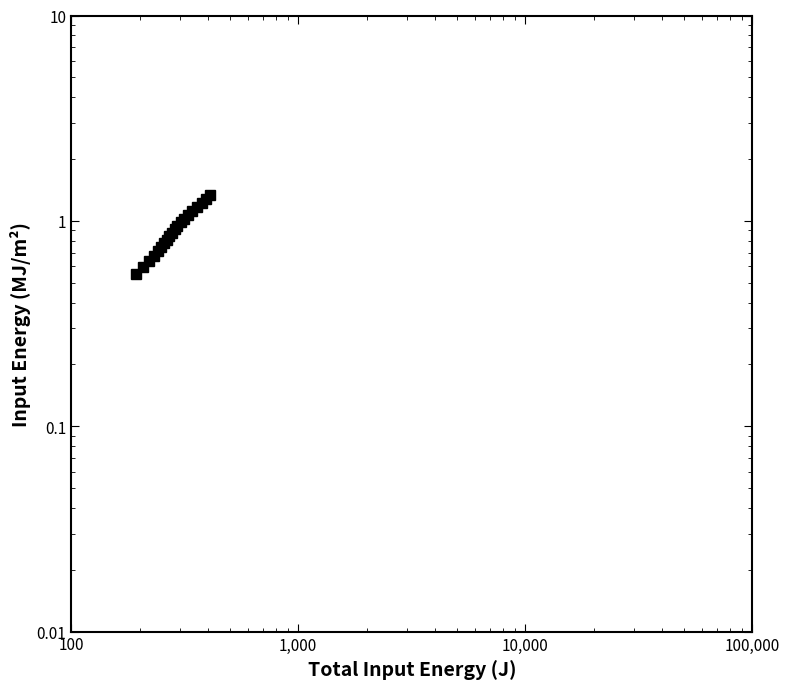

True or false: there are more than 0 points higher than both neighbors.

False